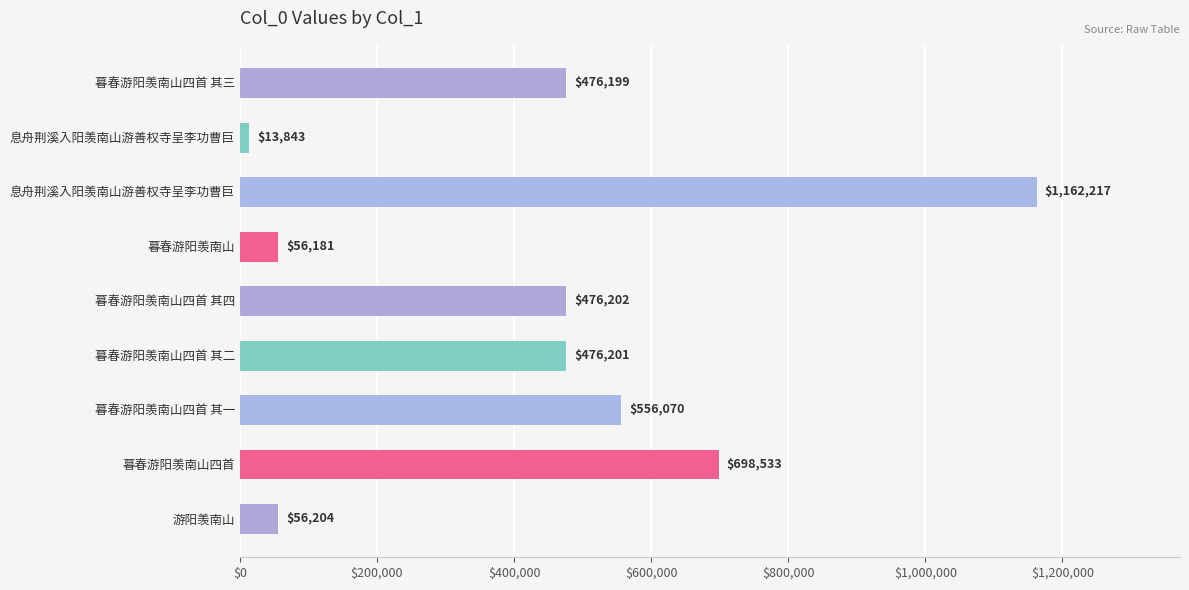

How many bars are there in total?

9